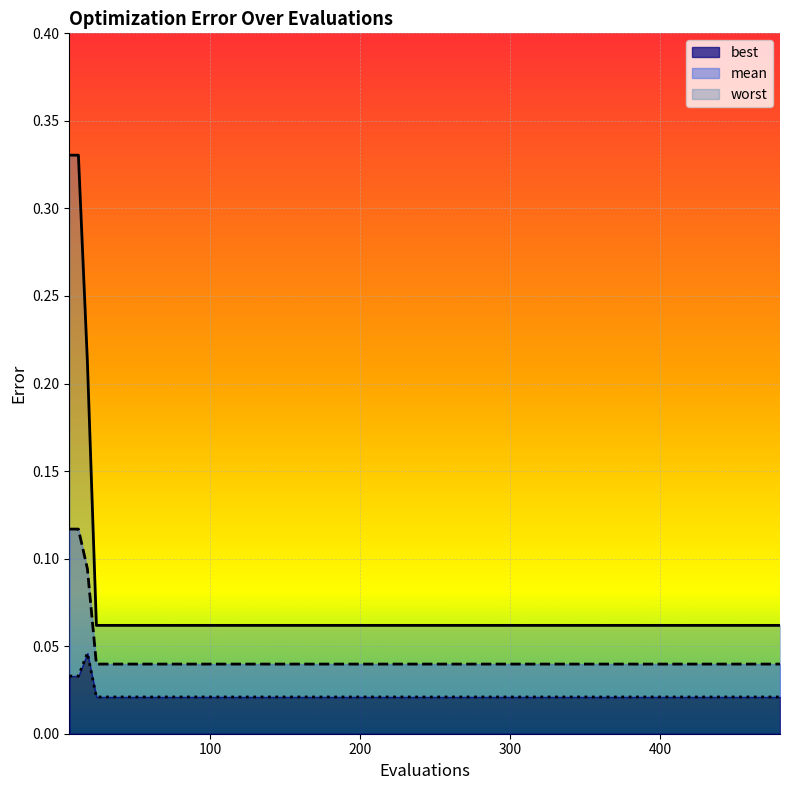

Reading left to right, list all the values displayed in this chart.

mean: 6=0.1	12=0.1	18=0.1	24=0.0	30=0.0	60=0.0	90=0.0	120=0.0	150=0.0	180=0.0	210=0.0	240=0.0	270=0.0	300=0.0	330=0.0	360=0.0	390=0.0	420=0.0	450=0.0	480=0.0
best: 6=0.0	12=0.0	18=0.0	24=0.0	30=0.0	60=0.0	90=0.0	120=0.0	150=0.0	180=0.0	210=0.0	240=0.0	270=0.0	300=0.0	330=0.0	360=0.0	390=0.0	420=0.0	450=0.0	480=0.0
worst: 6=0.3	12=0.3	18=0.2	24=0.1	30=0.1	60=0.1	90=0.1	120=0.1	150=0.1	180=0.1	210=0.1	240=0.1	270=0.1	300=0.1	330=0.1	360=0.1	390=0.1	420=0.1	450=0.1	480=0.1